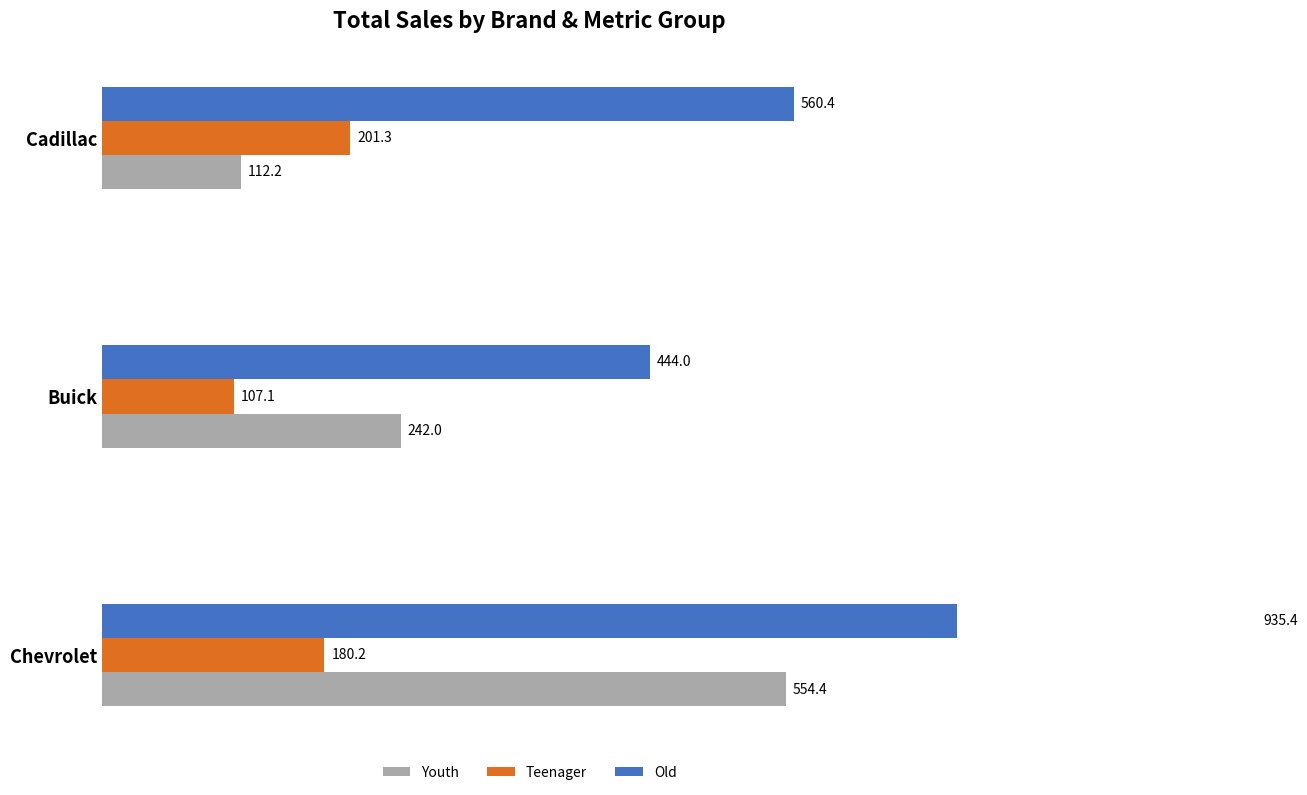

What is the value of the Teenager bar at the 1st from the left?

180.2